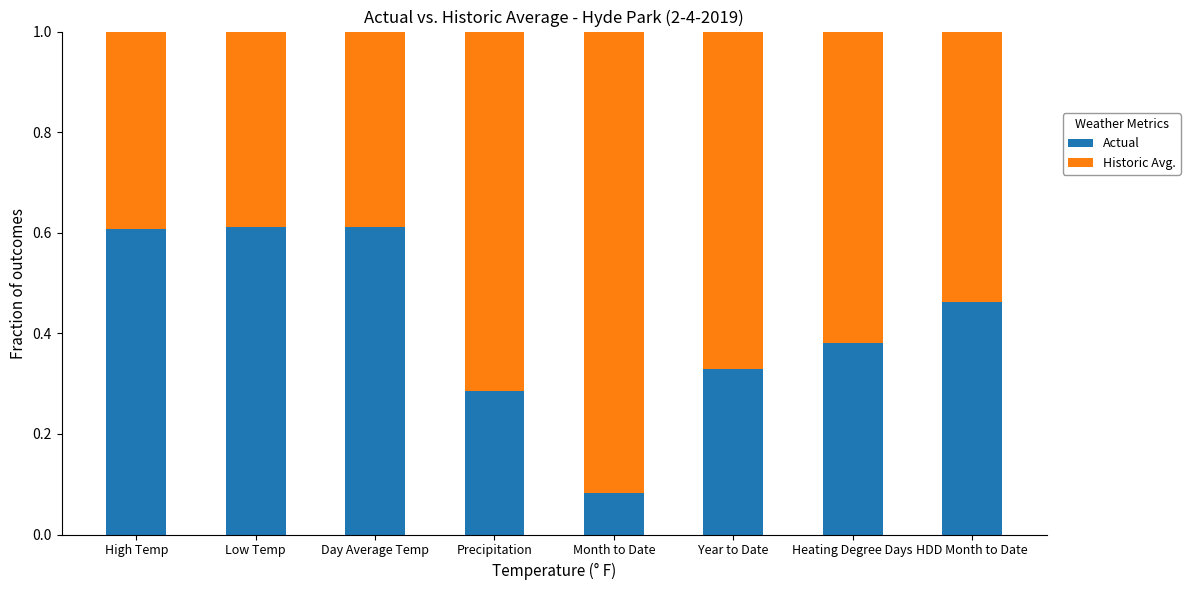

The Actual series shows 0.2 at Heating Degree Days. True or false?

False